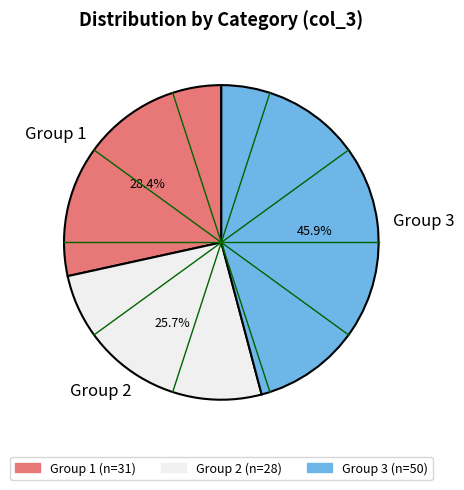

Is there any slice that represents more than half of the pie?

No